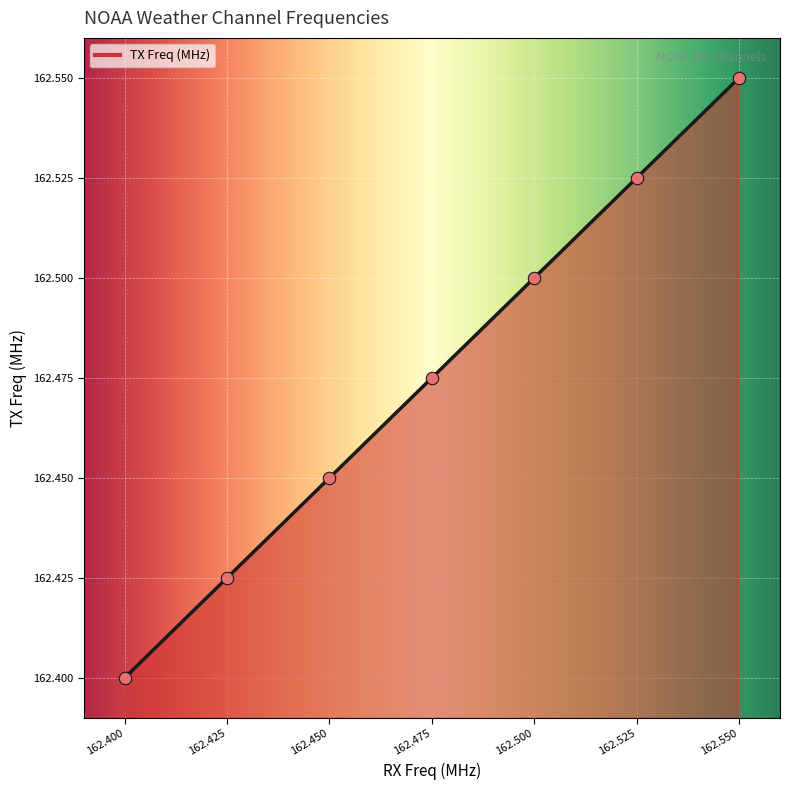

What is the ratio of the value at 162.400 to the value at 162.425?

1.0